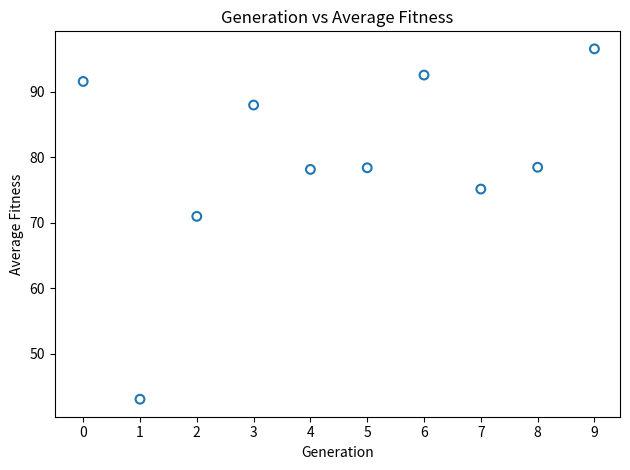

What Y value in the scatter plot is closest to 69?

71.0